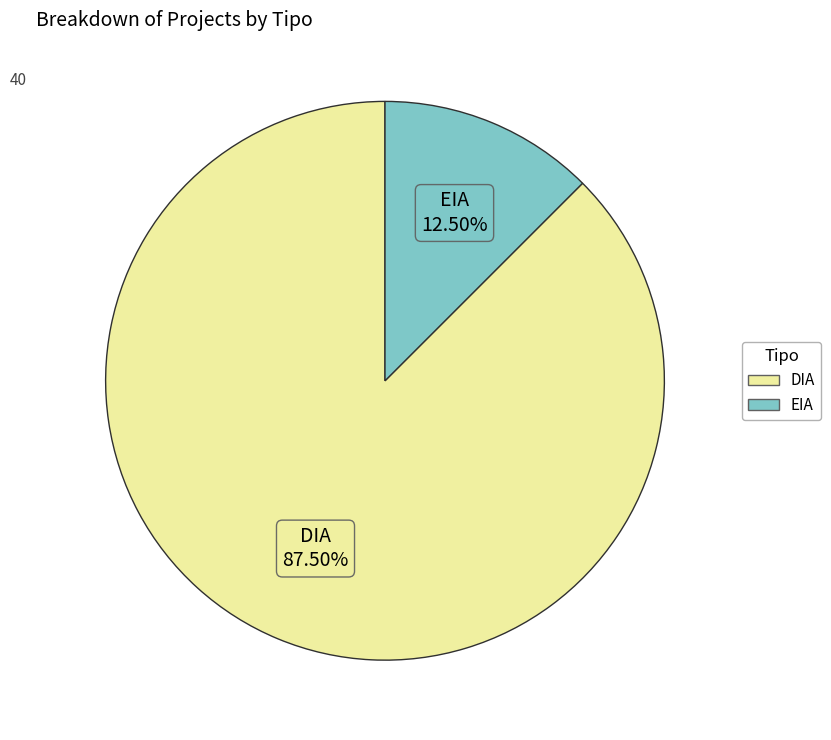

Does any single category account for the majority?

Yes